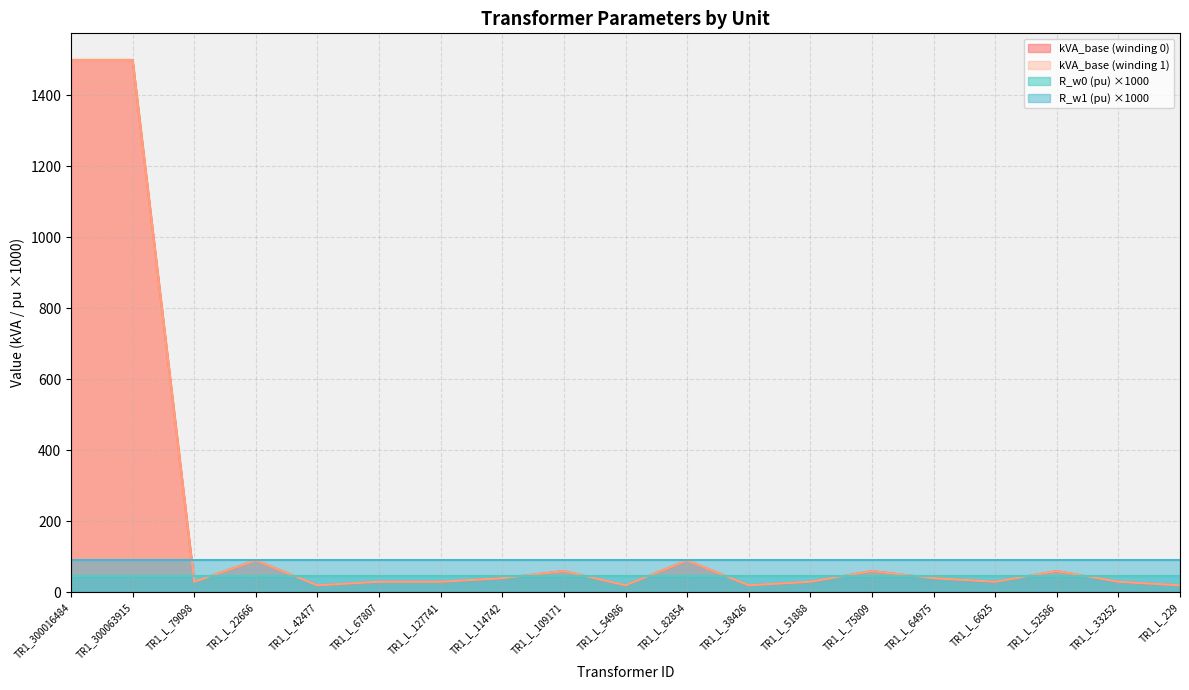

True or false: kVA_base (winding 0) and kVA_base (winding 1) intersect in this chart.

False